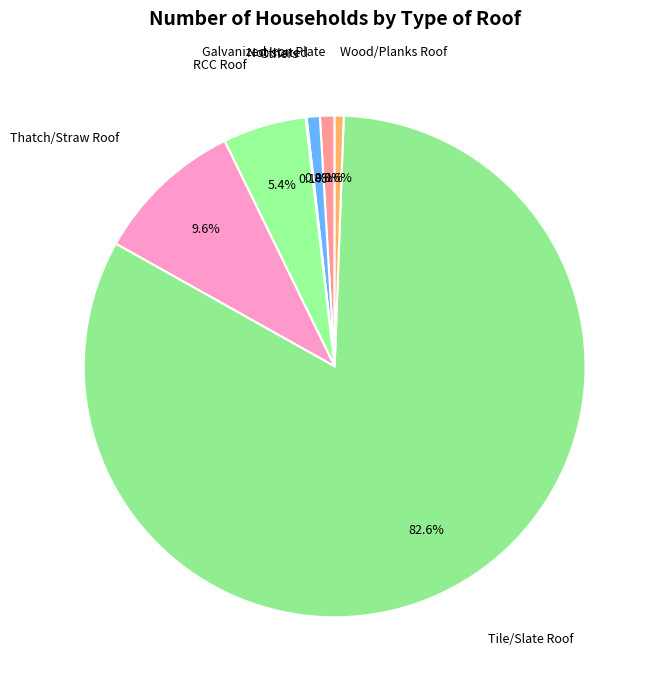

Which has a higher value, RCC Roof or Not stated?

RCC Roof